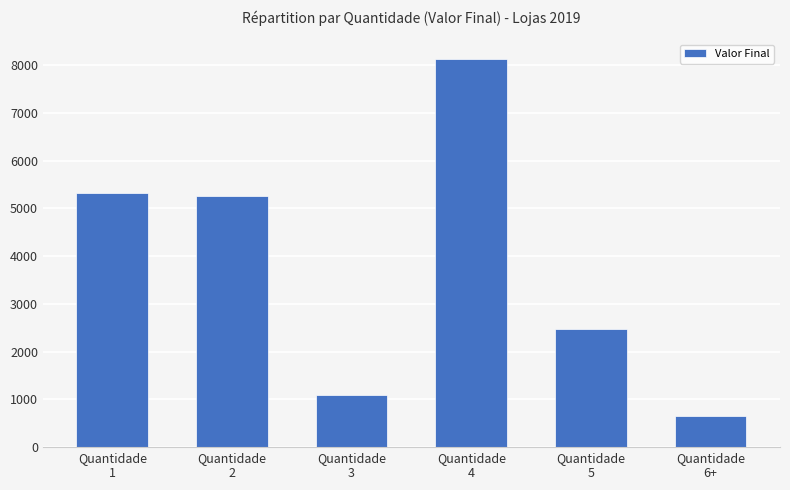

Reading right to left, list all the values displayed in this chart.

Quantidade
6+=642	Quantidade
5=2475	Quantidade
4=8140	Quantidade
3=1097	Quantidade
2=5266	Quantidade
1=5316